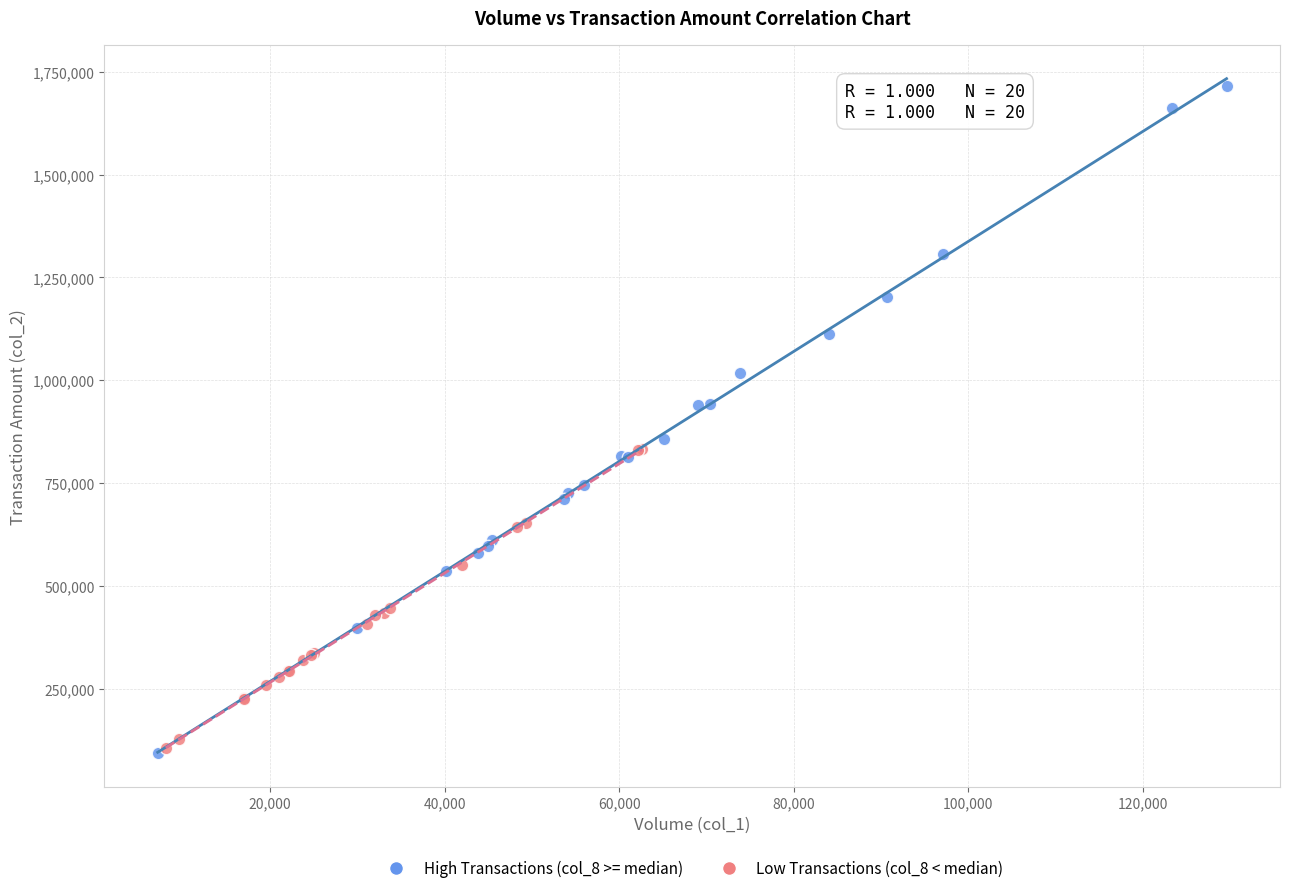

Which series reaches the maximum Y coordinate?

High Transactions (col_8 >= median)